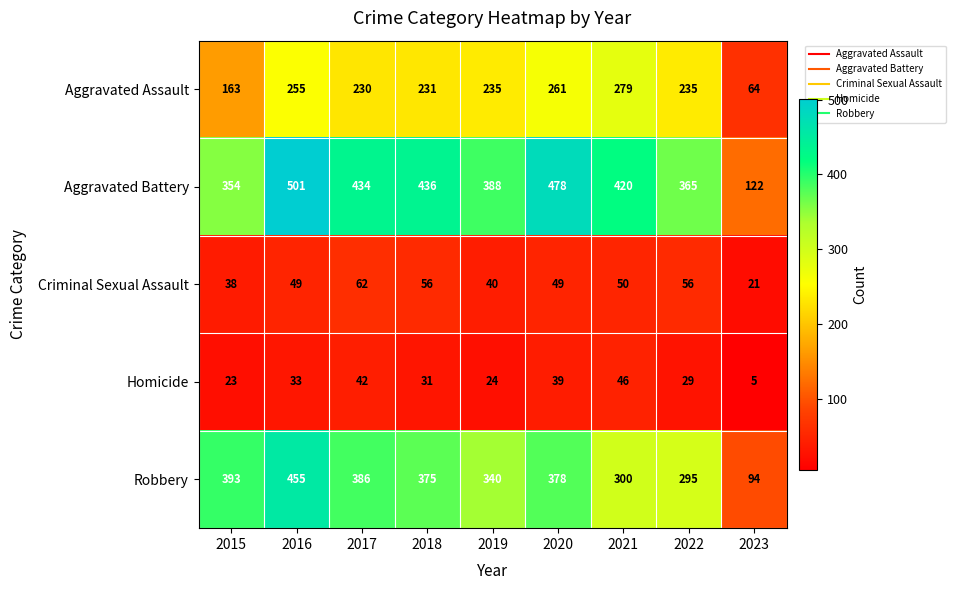

What is the difference between the maximum and minimum values in the Aggravated Assault series?

215